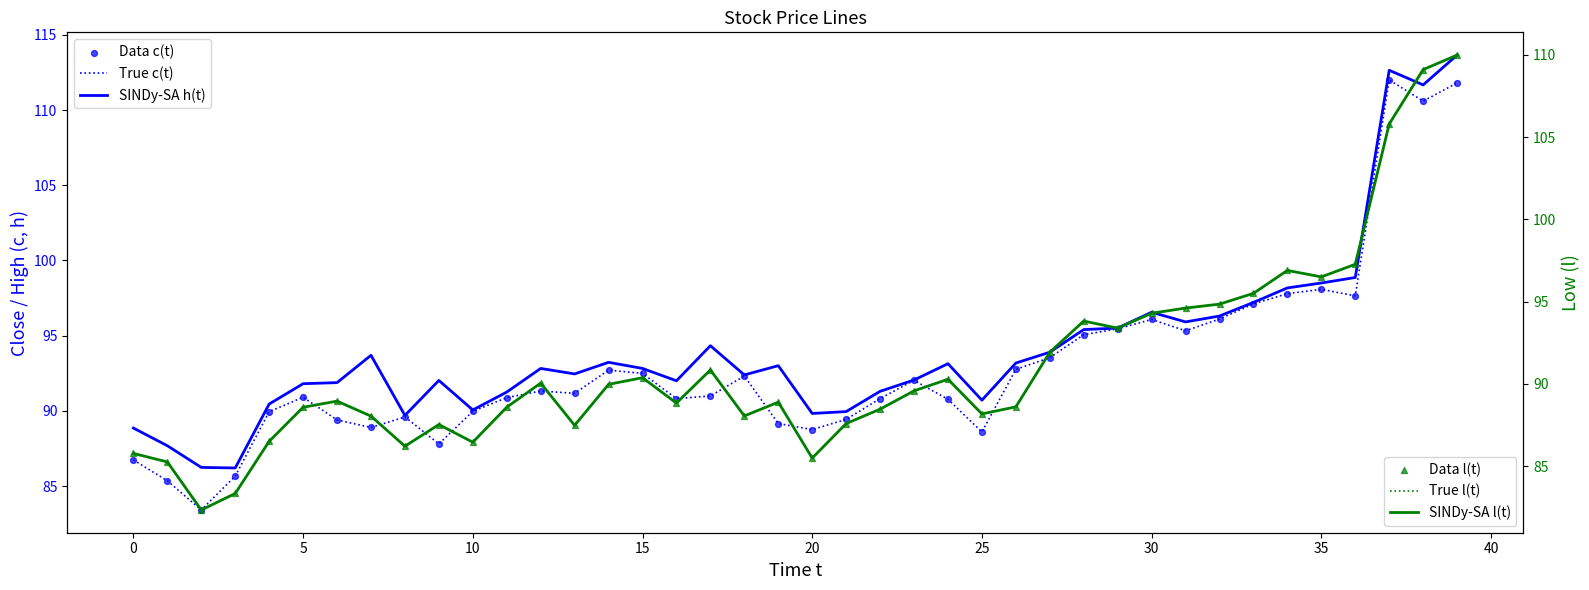

Which series contains the highest Y value?

SINDy-SA h(t)